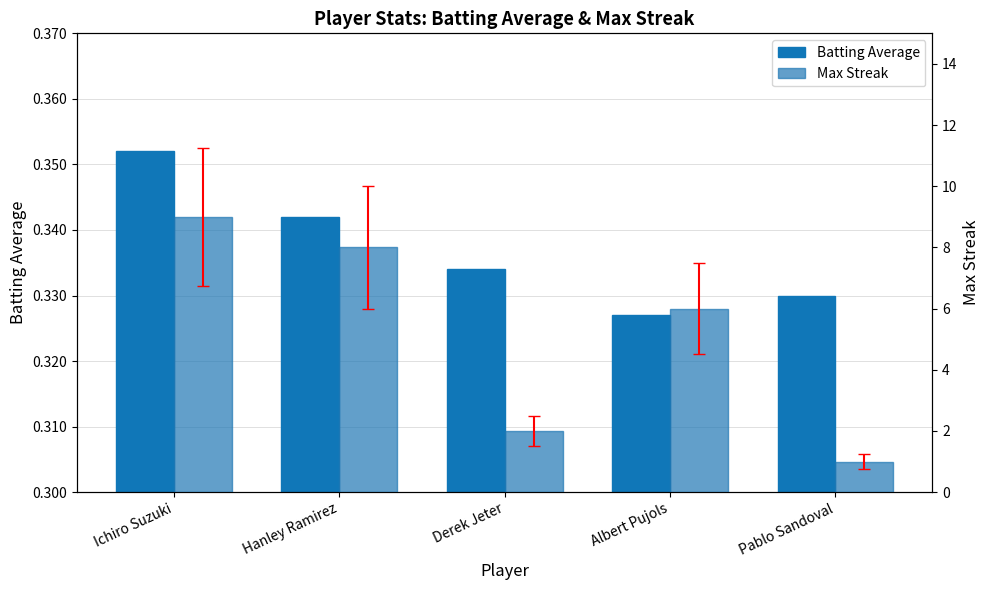

At which label does Max Streak first exceed 6?

Ichiro Suzuki